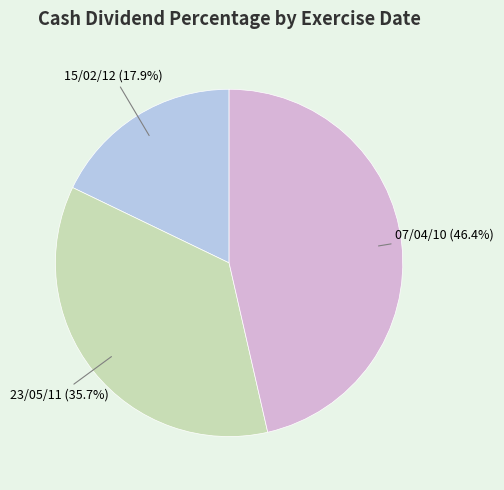

To the nearest percent, what percentage of the pie is 23/05/11?

36%